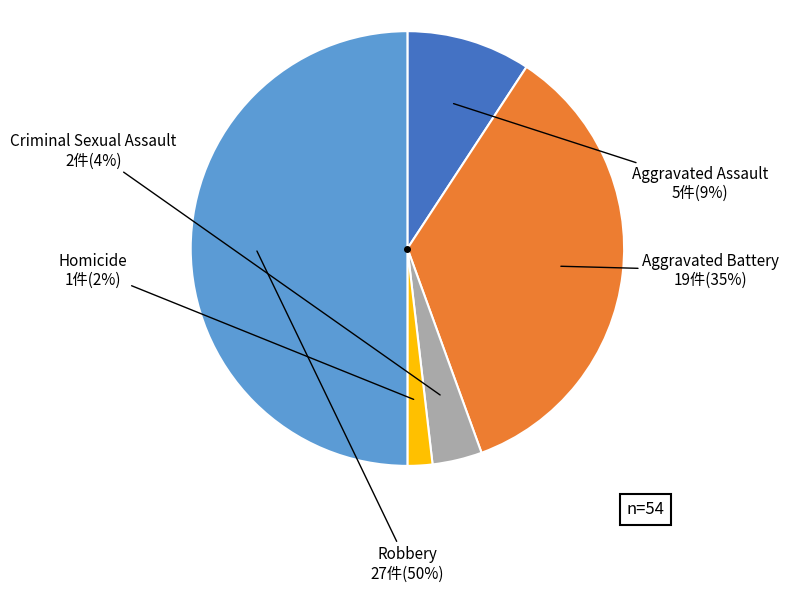

Combined, do Criminal Sexual Assault and Homicide account for over 50%?

No